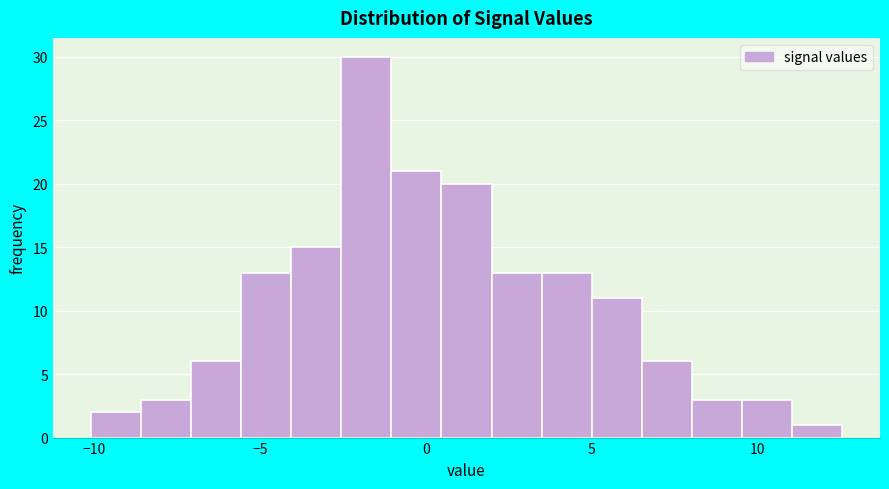

Around what value on the x-axis is the tallest bar? Give the approximate position of its centre, as read against the axis.

-2.0